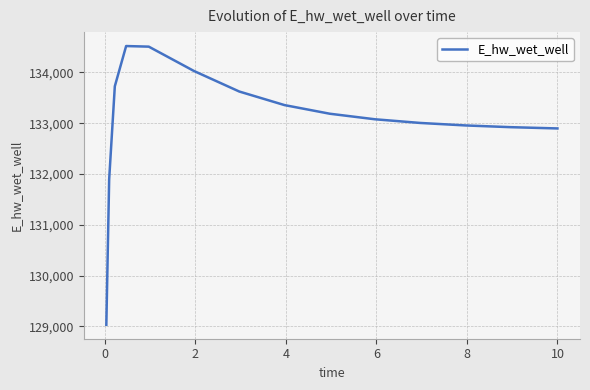

What is the minimum value shown in the chart?

129030.2